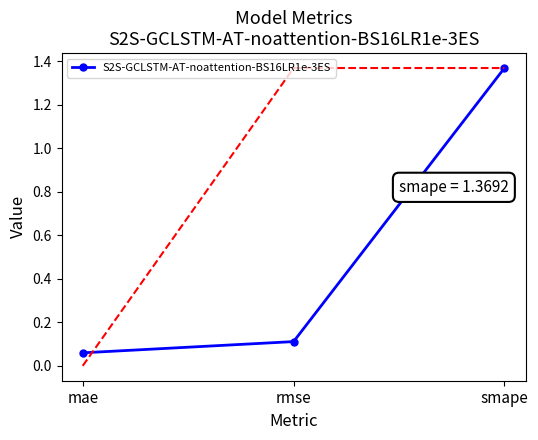

List the labels in order of value, largest first.

smape, rmse, mae